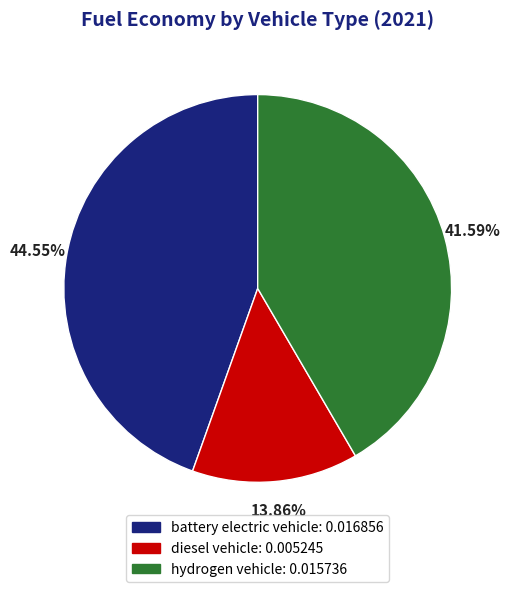

Between hydrogen vehicle and diesel vehicle, which is larger?

hydrogen vehicle